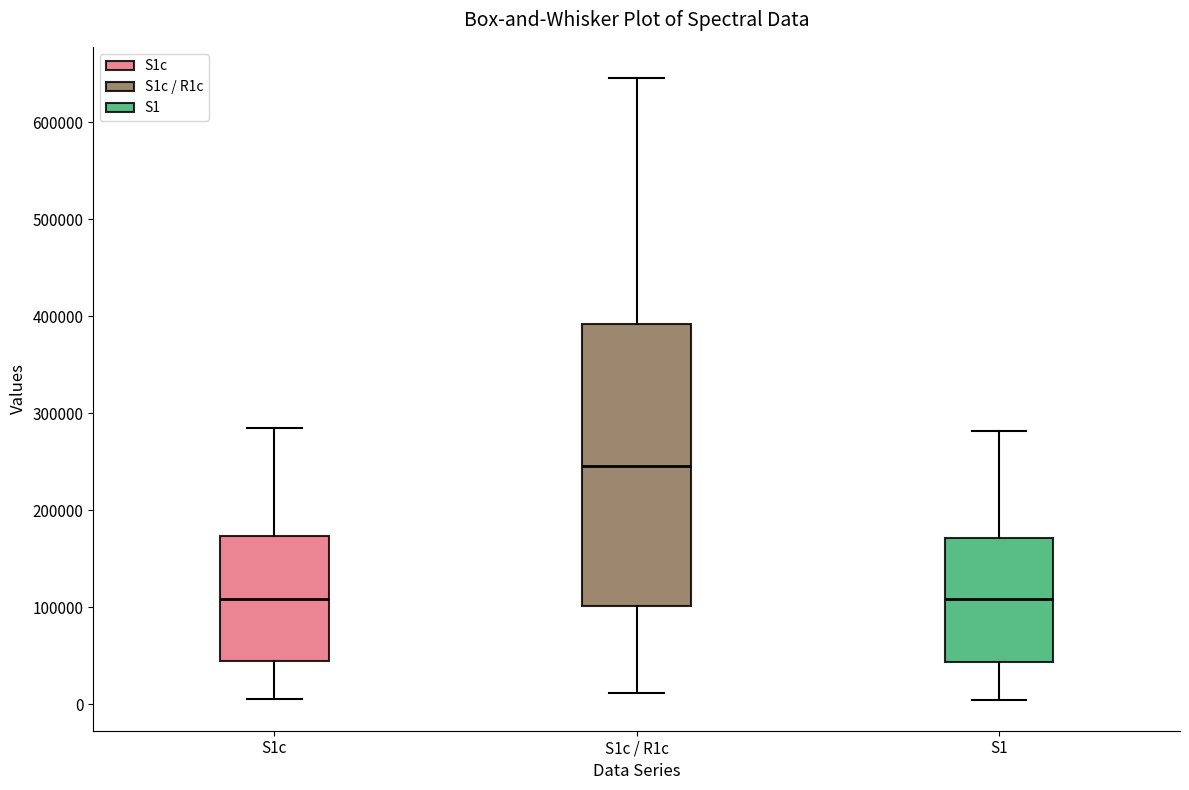

Which box is the tallest, from its lower edge to its upper edge?

S1c / R1c